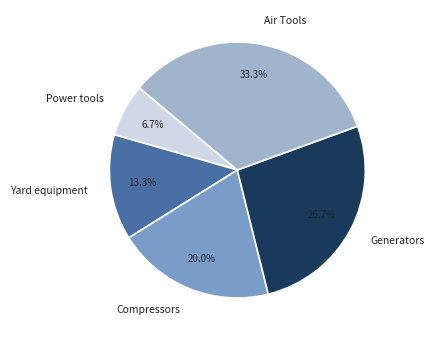

Which category has the smallest portion of the pie?

Power tools